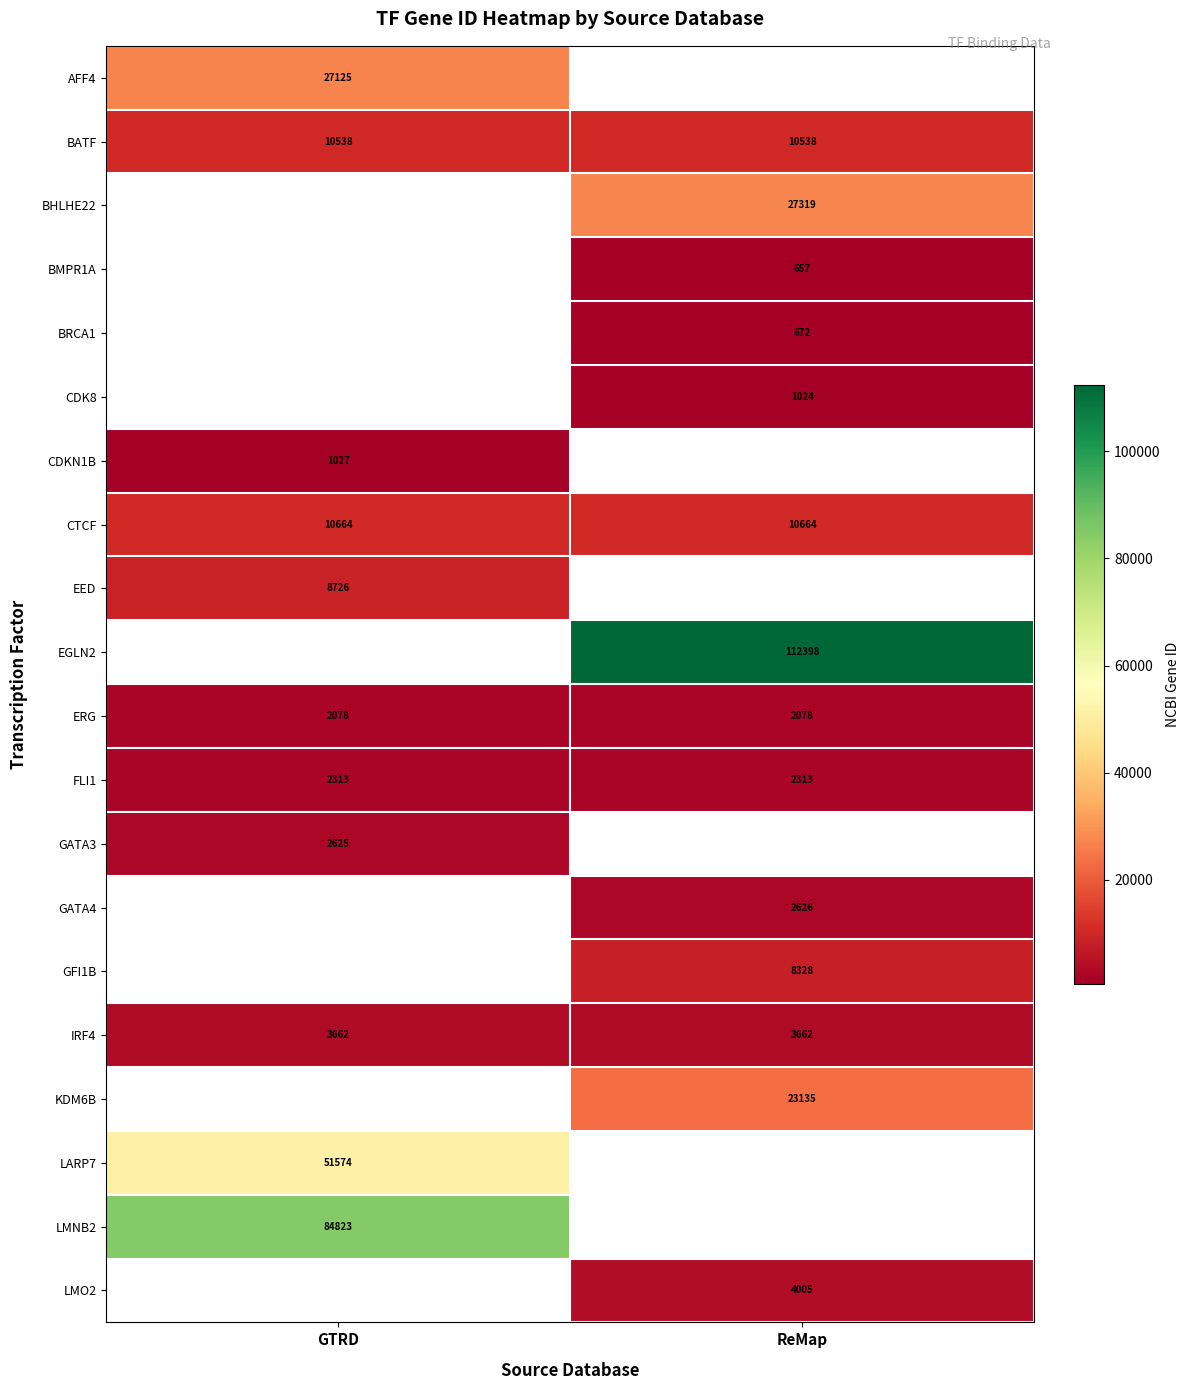

What is the highest value of the IRF4 series?

3662